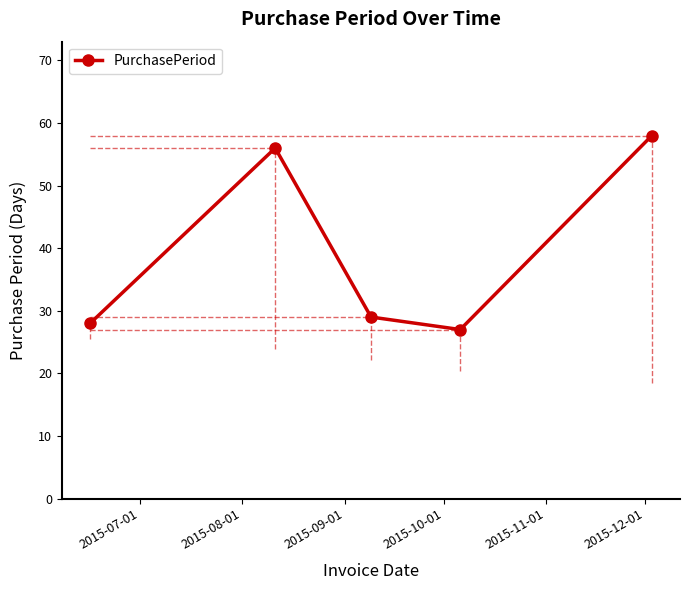

What is the smallest value displayed?

27